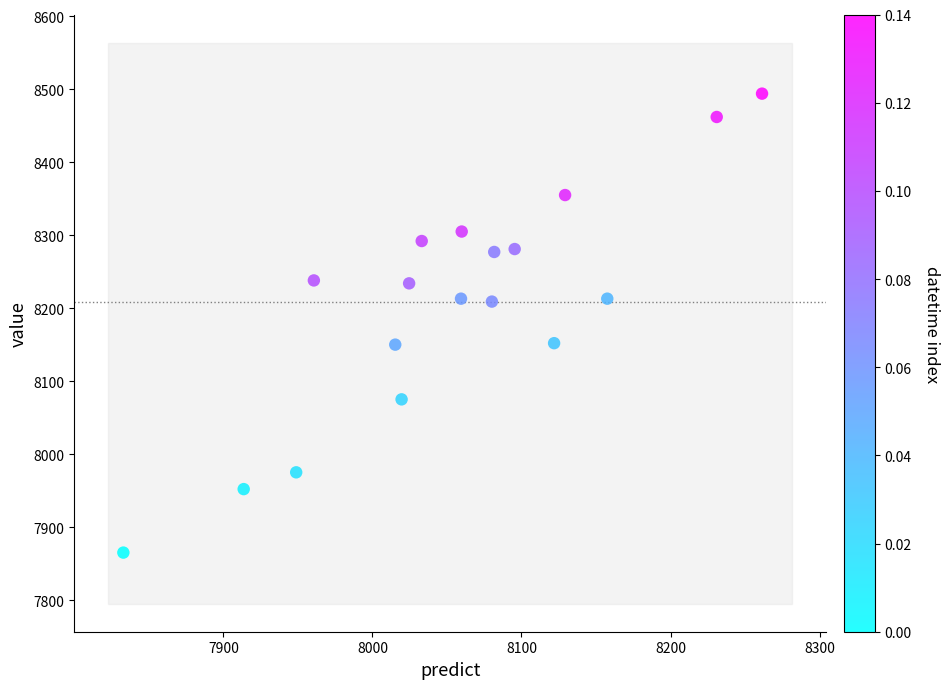

What is the range of Y values (max minus min)?

629